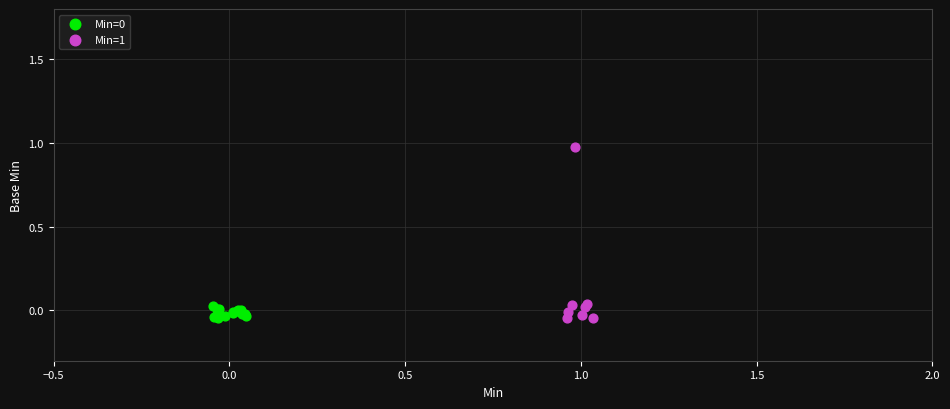

Which series reaches the maximum Y coordinate?

Min=1